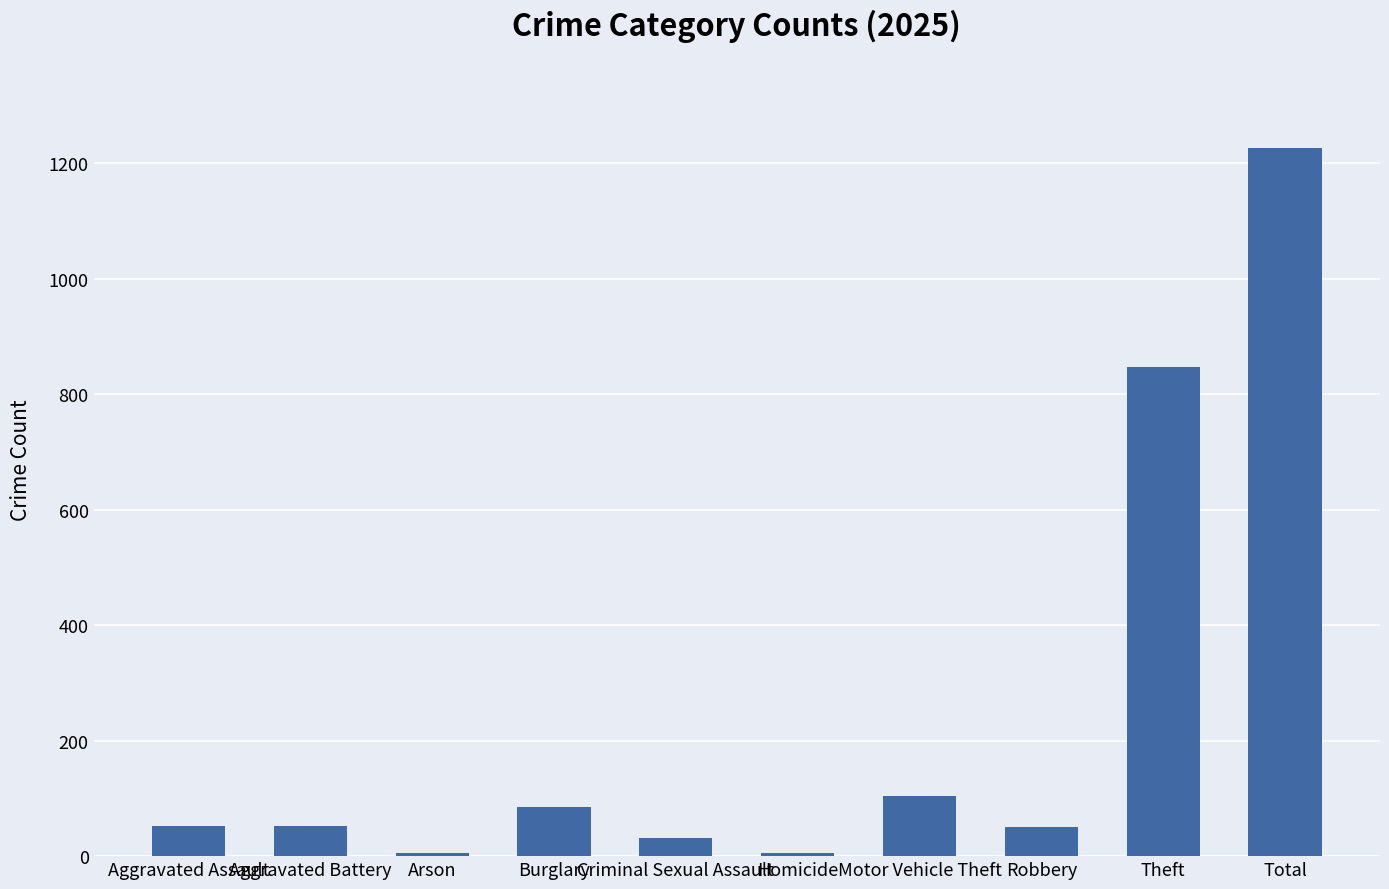

Which label corresponds to the largest value in the chart?

Total